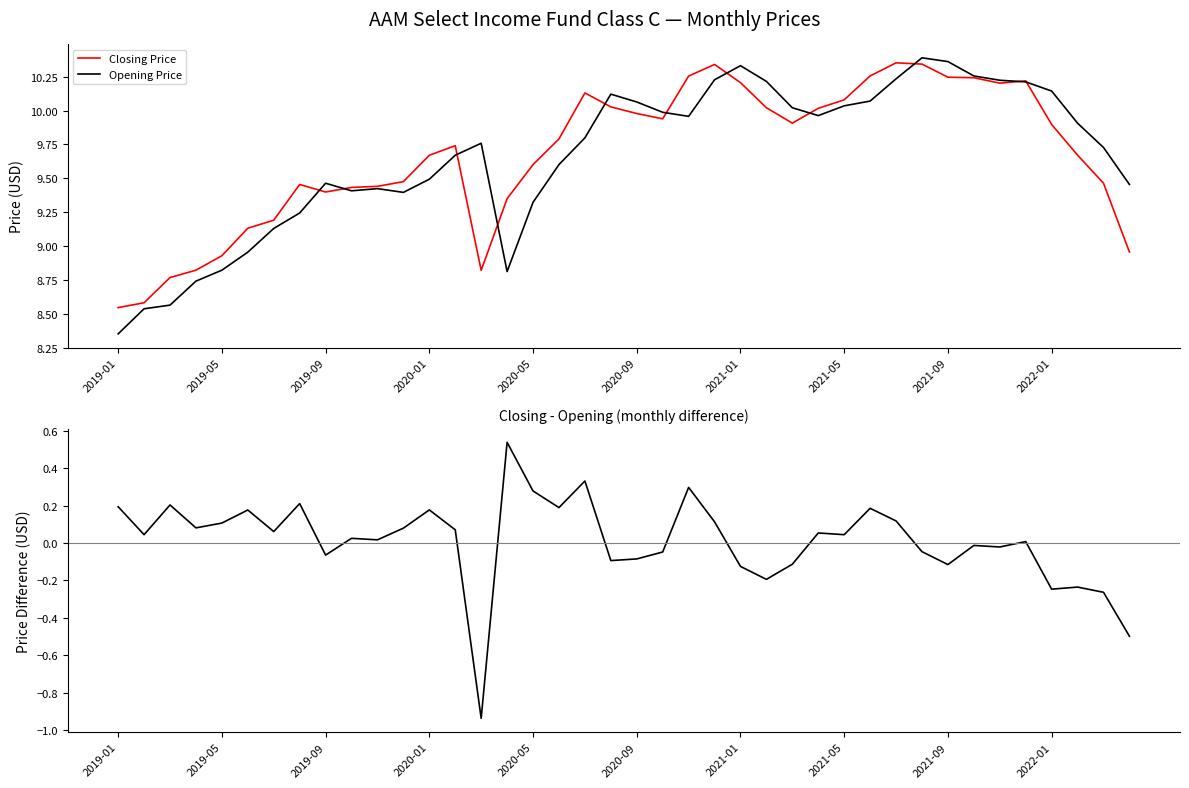

The Opening Price series shows 16.1 at 2020-01. True or false?

False